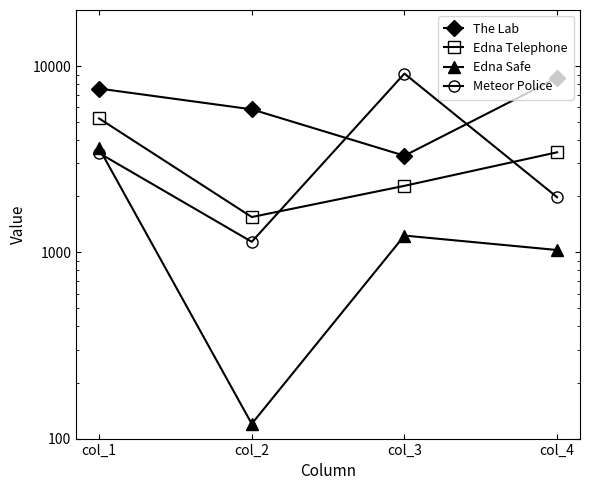

Rank the series by their maximum value, from lowest to highest.

Edna Safe, Edna Telephone, The Lab, Meteor Police